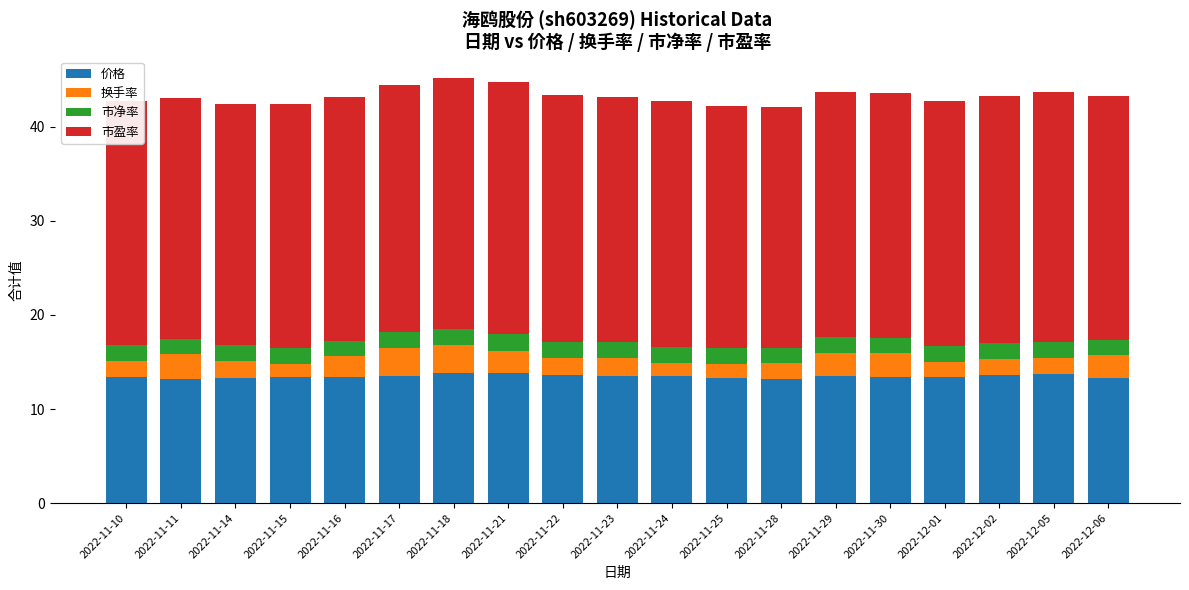

What is the minimum value for 价格?

13.2